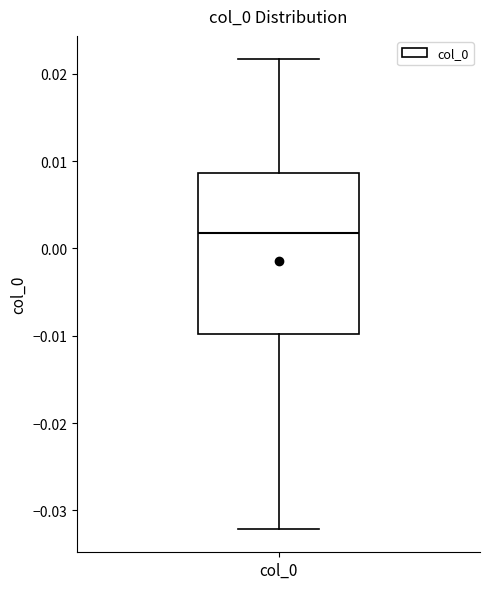

Read this box plot against the y-axis: the position of the median line, the range covered by the box, and the ends of both whiskers. The values are not printed on the chart, so give them approximately, as read against the axis.

median 0.002, box -0.010 to 0.009, whiskers -0.032 to 0.022